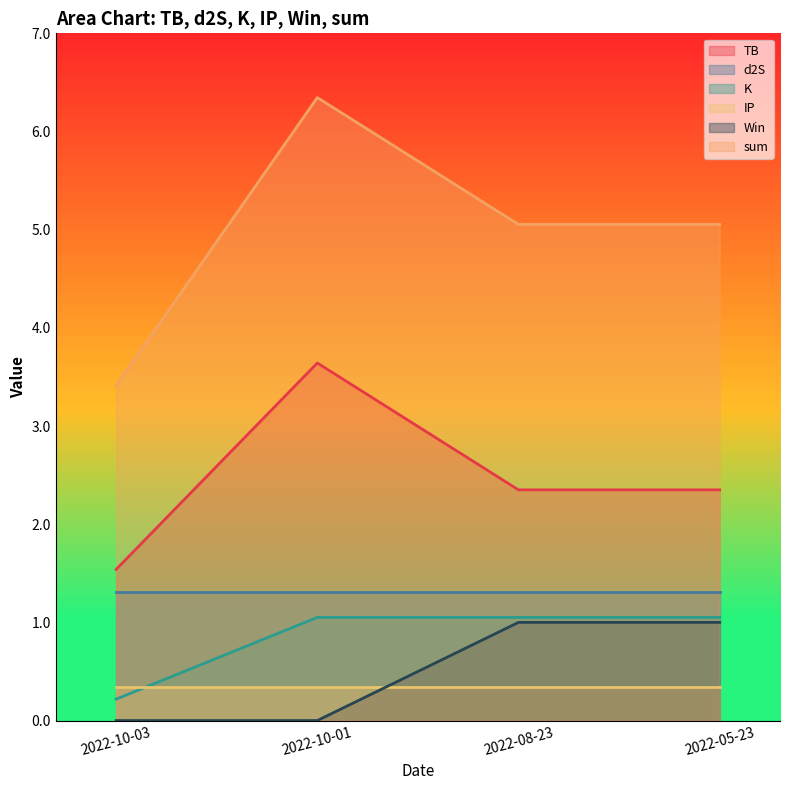

True or false: d2S has more than 2 interior local peaks.

False